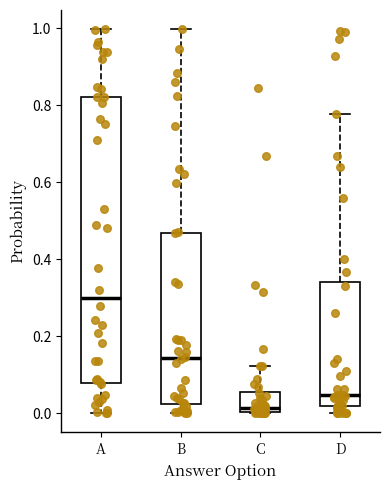

Where is the lower edge of the box for D on the y-axis? The values are not printed on the chart, so give them approximately, as read against the axis.

0.02